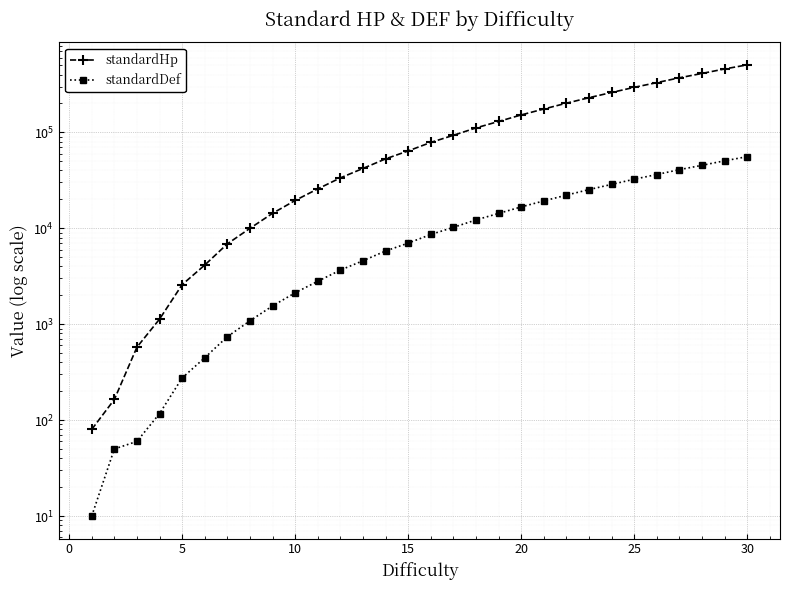

True or false: standardHp and standardDef cross at least once.

False